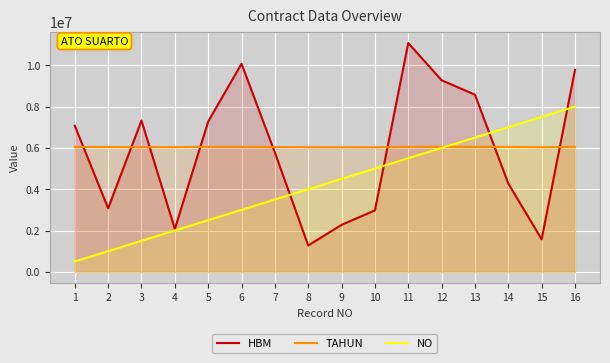

How many data points does each series have?

16